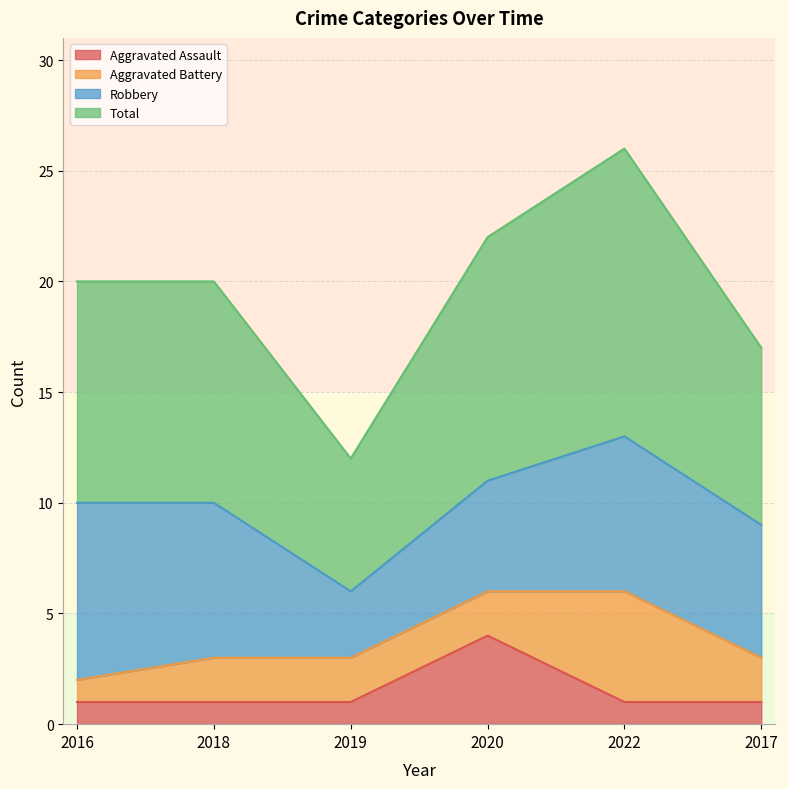

True or false: Aggravated Assault and Total cross at least once.

False